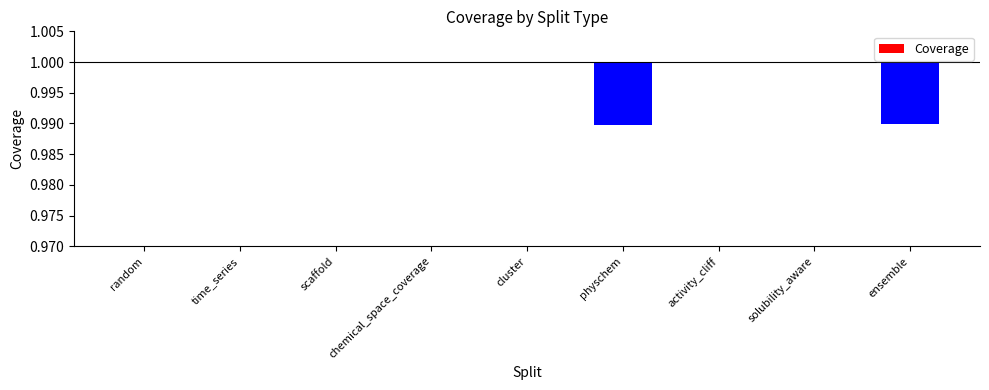

The chart shows a value of 0.0 at chemical_space_coverage. True or false?

True